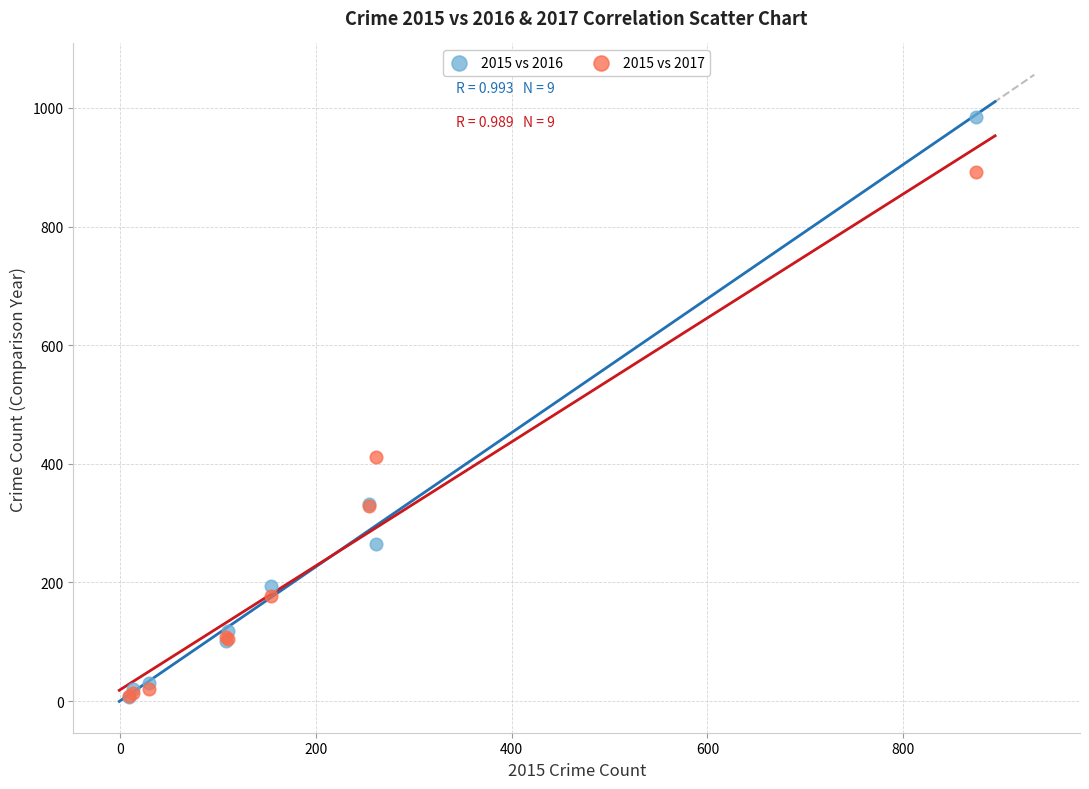

What are all the series names shown in the legend?

2015 vs 2016, 2015 vs 2017